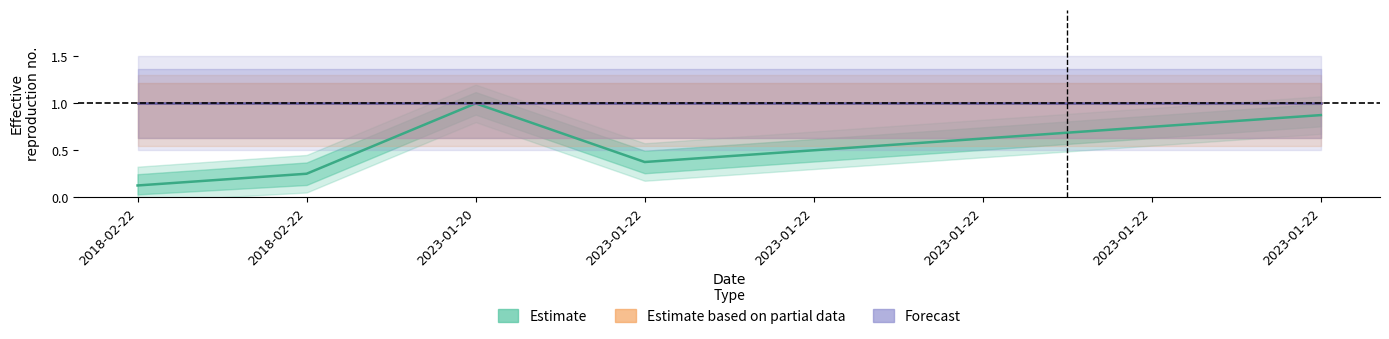

Rank the series at 2018-02-22 from highest to lowest value.

Estimate based on partial data, Forecast, Estimate